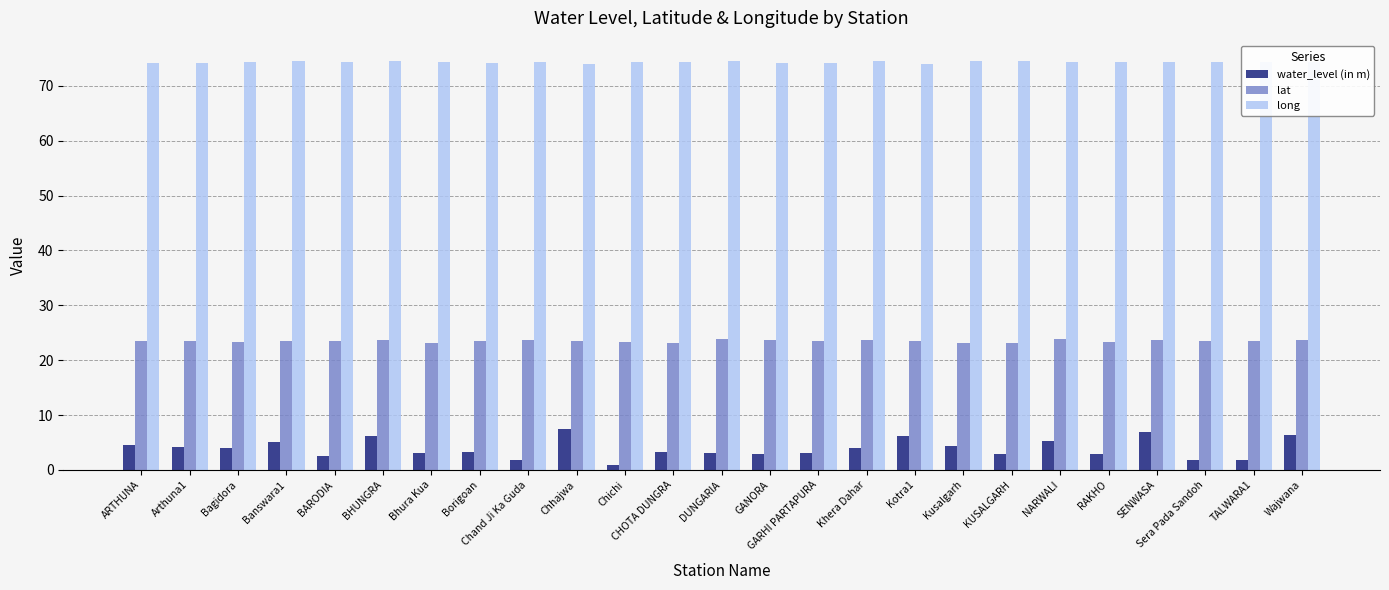

The value of long at Banswara1 is 74.5. True or false?

True